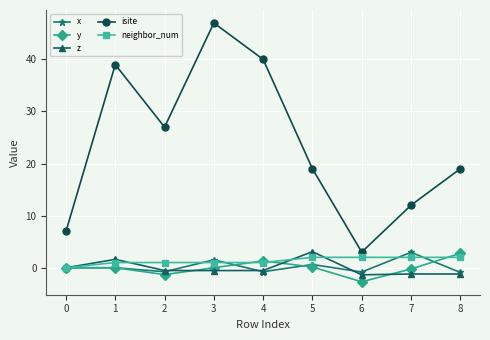

What is the value of the isite point at the 7th from the left?

3.0